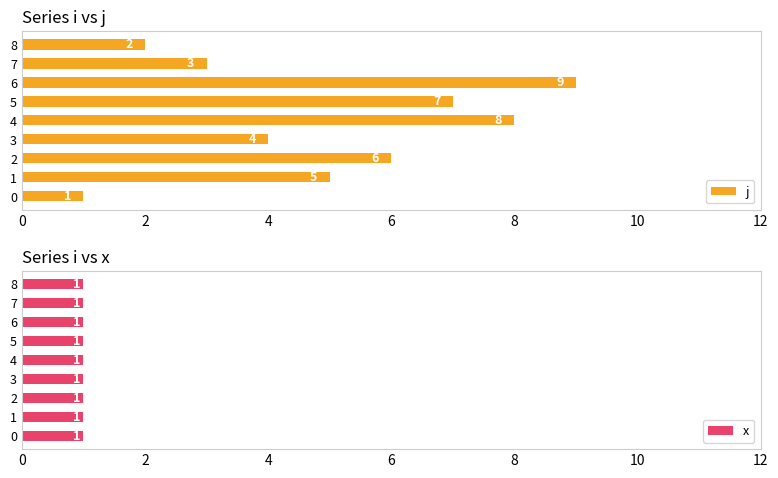

What is the difference between the maximum and second lowest values in the j series?

7